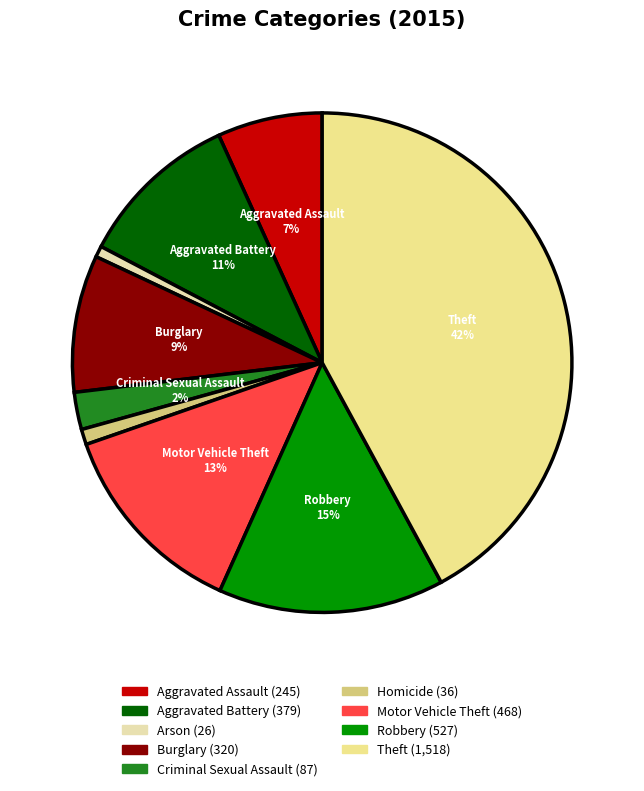

The Burglary slice represents 17% of the pie. True or false?

False